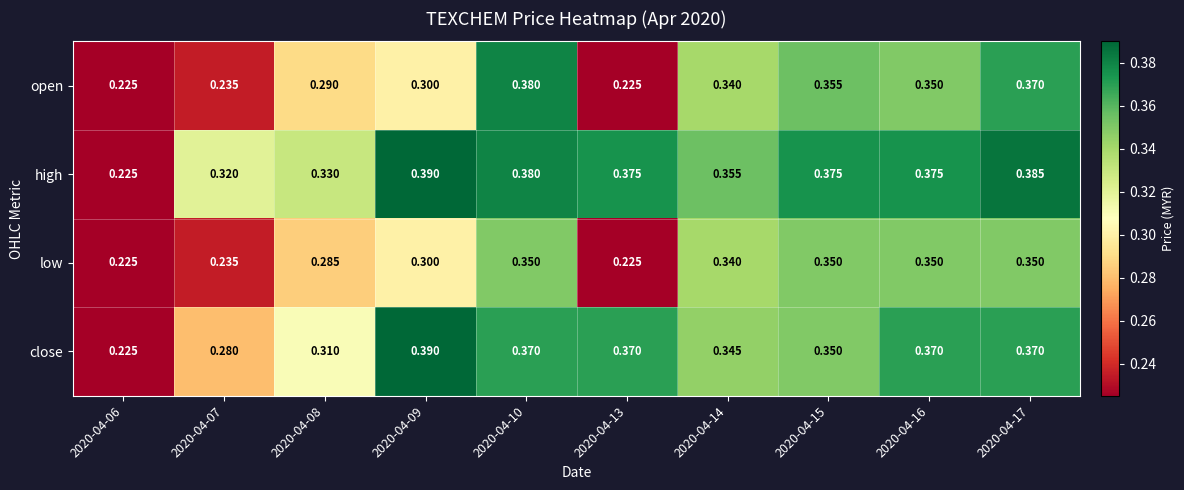

Which series changed the most between 2020-04-08 and 2020-04-16?

low